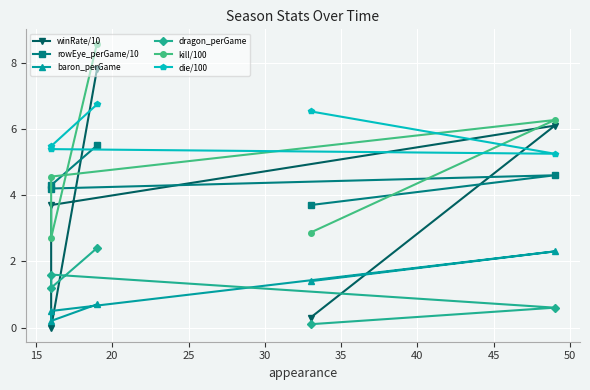

The value of rowEye_perGame/10 at 25 is 2.3. True or false?

False